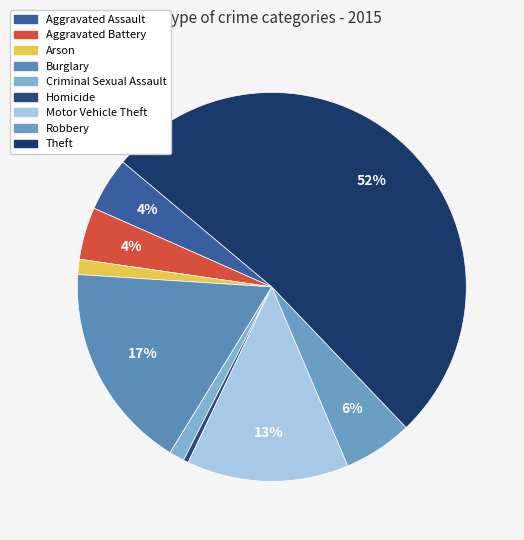

Do Criminal Sexual Assault and Theft together represent more than half of the pie?

Yes